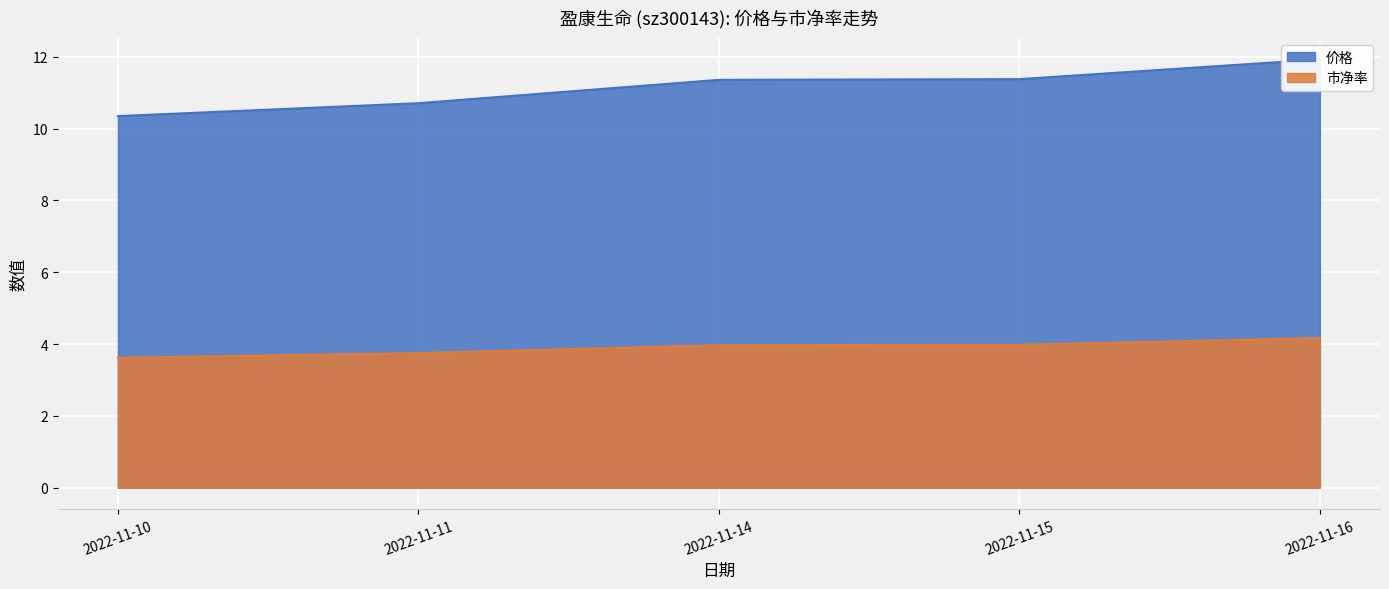

Which series changed the most between 2022-11-14 and 2022-11-15?

价格